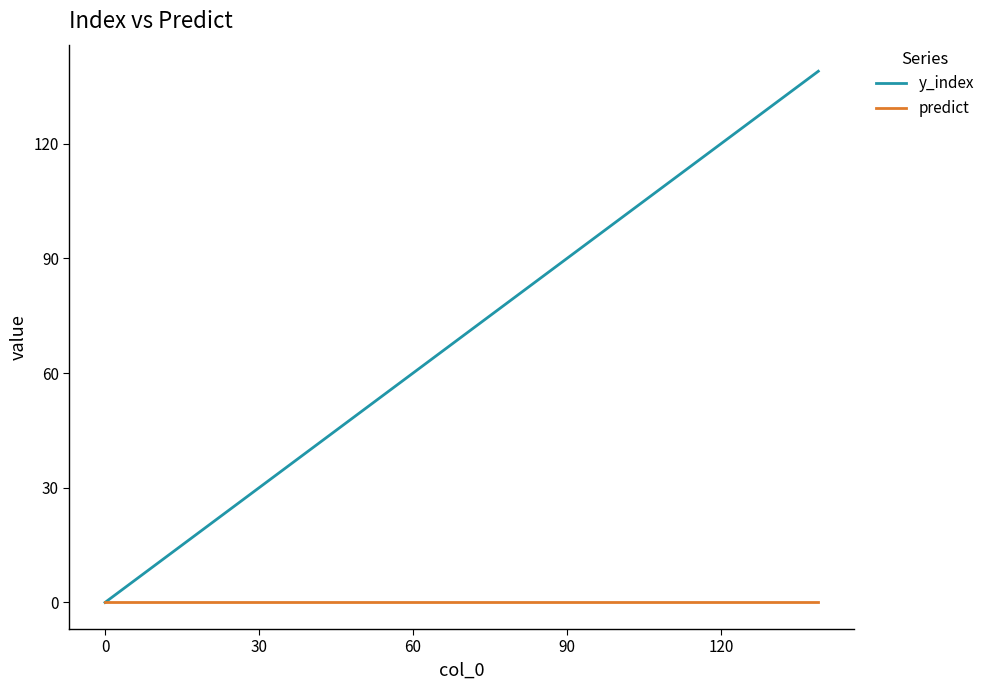

Rank the series by their maximum value, from lowest to highest.

predict, y_index